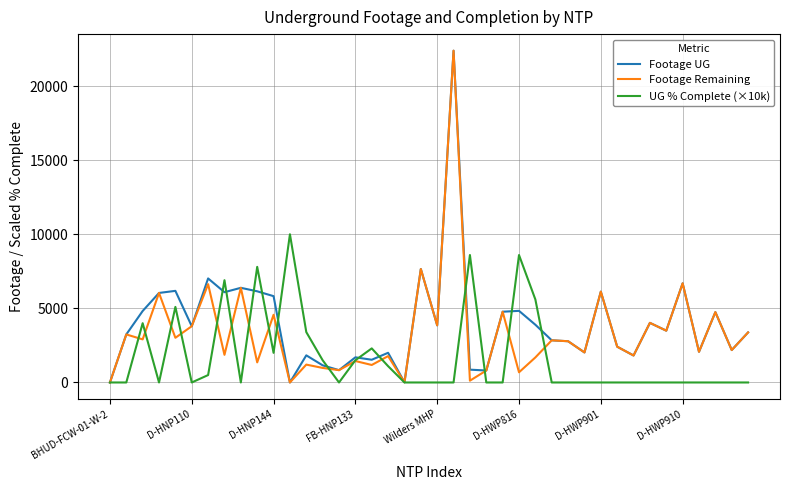

What is the maximum value for Footage UG?

22387.0